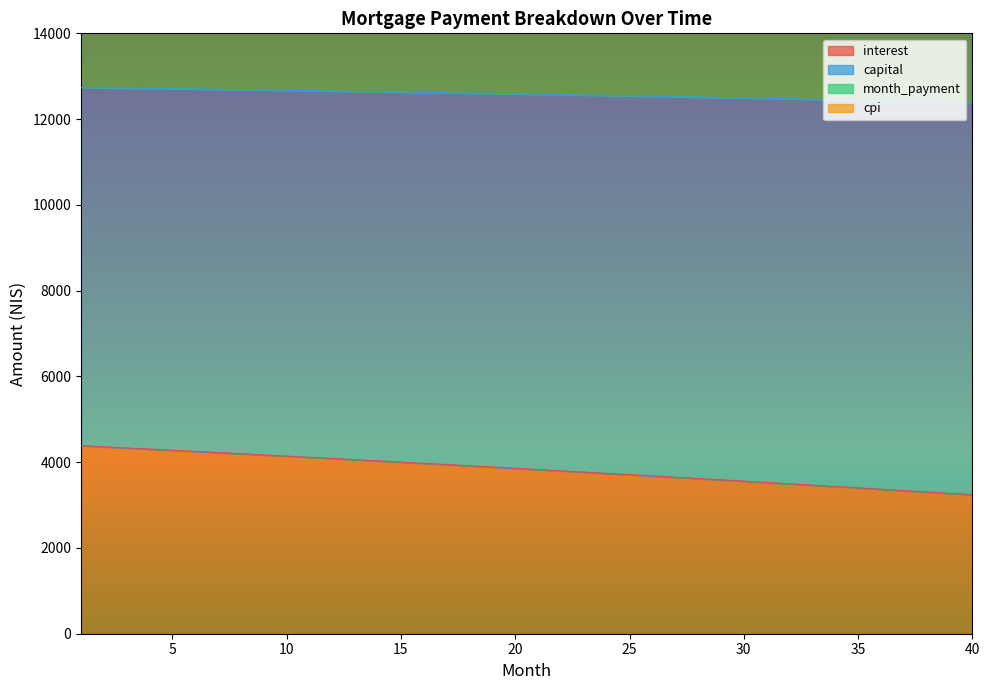

What is the minimum value for interest?

3241.7